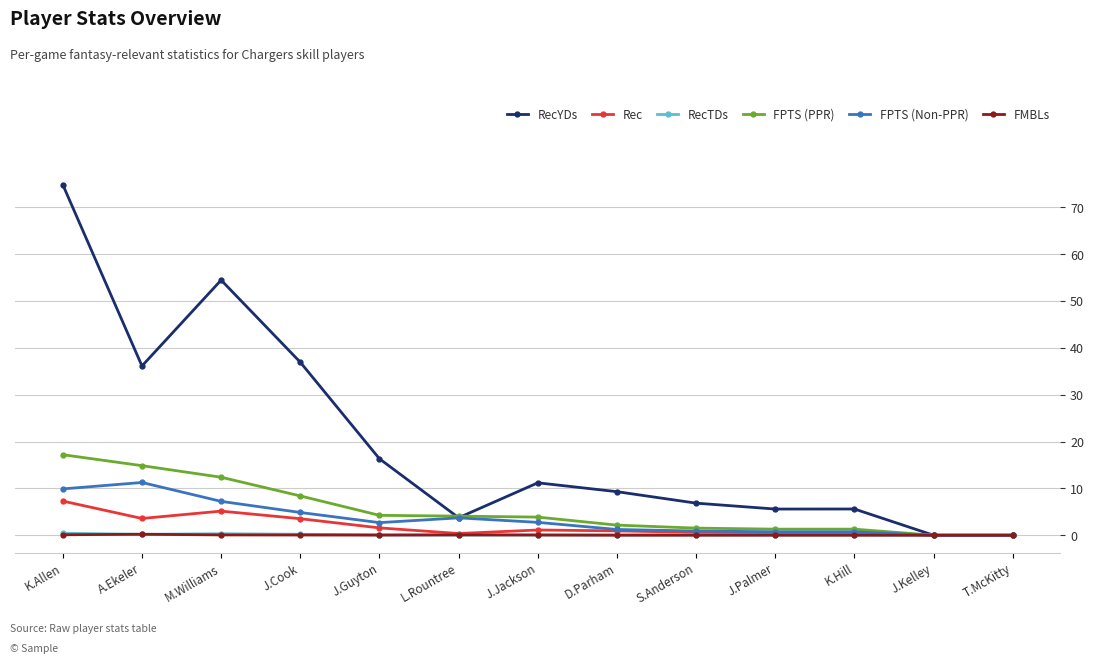

What is the spread (max minus min) of values at K.Allen?

74.7